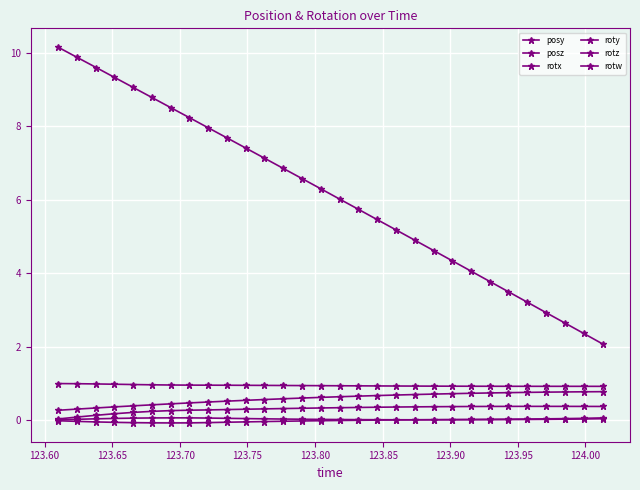

What is the sum of all rotx values?

-0.3